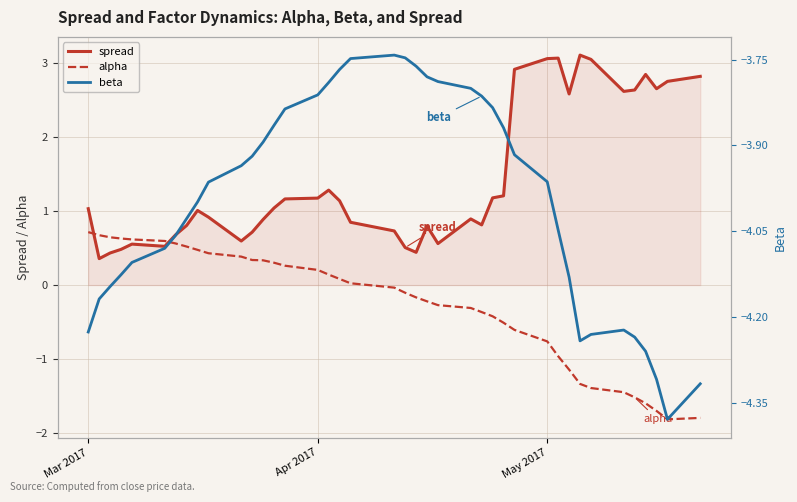

The value of spread at May 2017 is 3.1. True or false?

True